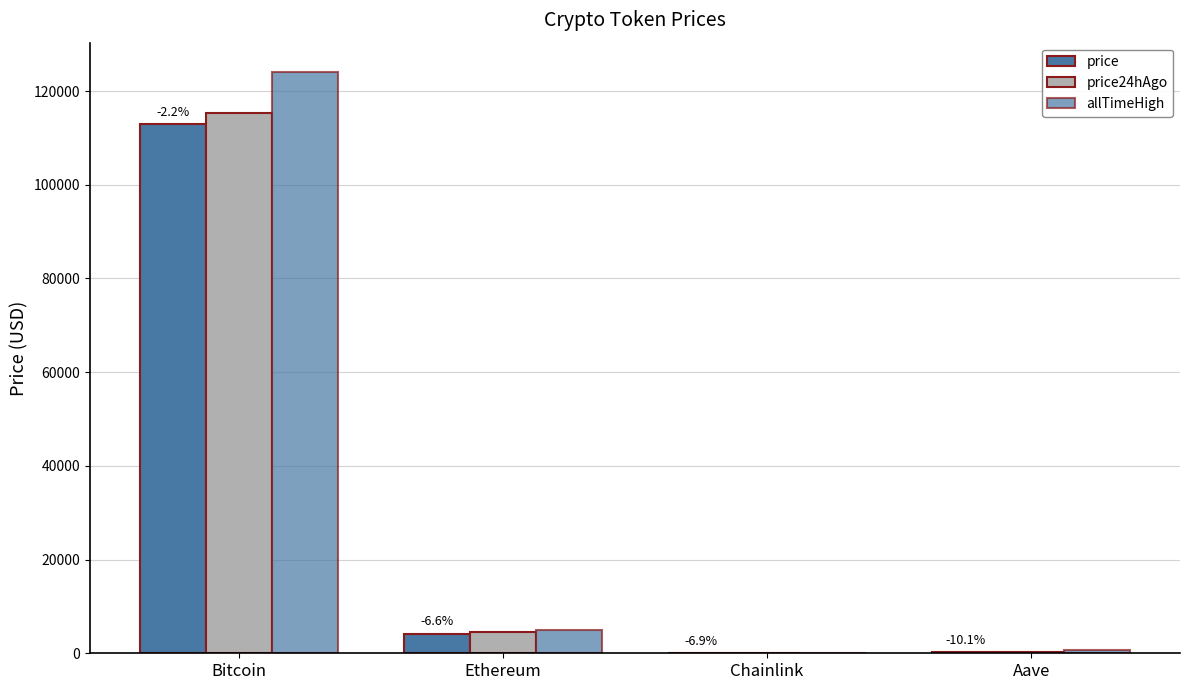

Does the chart contain stacked bars?

No